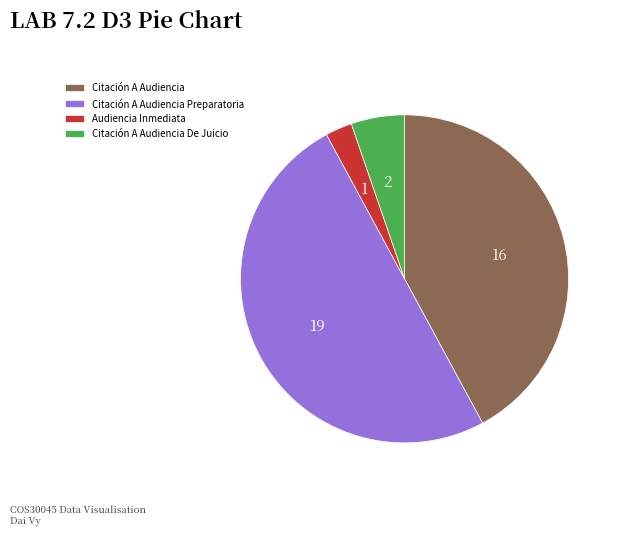

How many slices are in this pie chart?

4